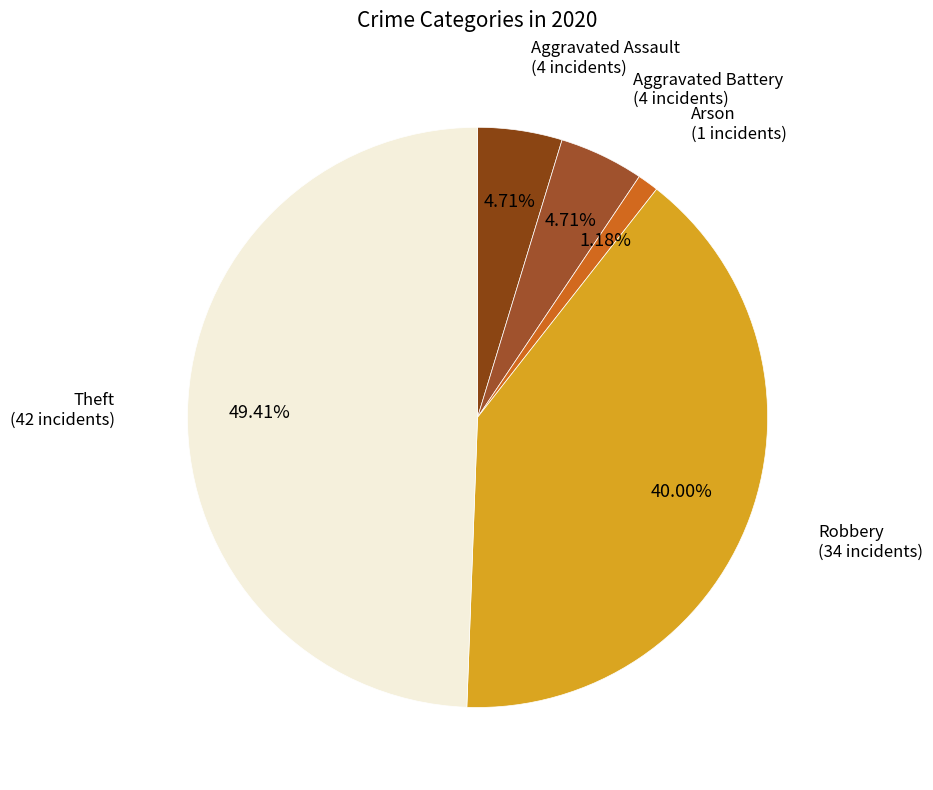

What is the total percentage of Aggravated Battery and Theft?

54.1%